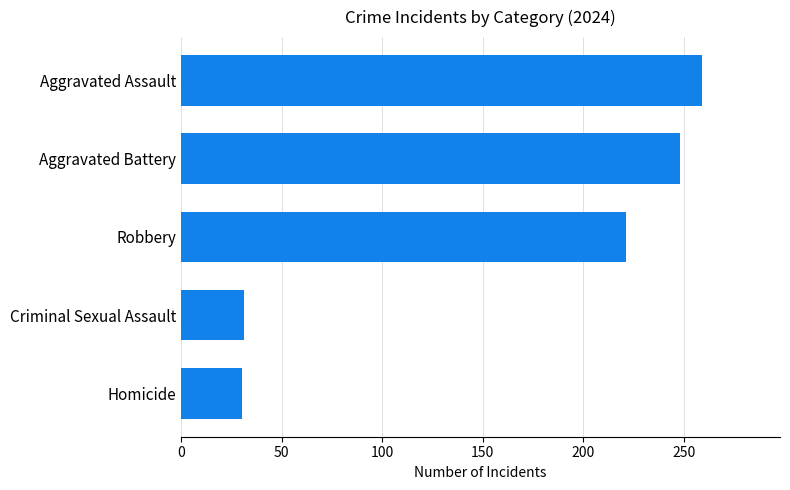

What is the minimum value shown in the chart?

30